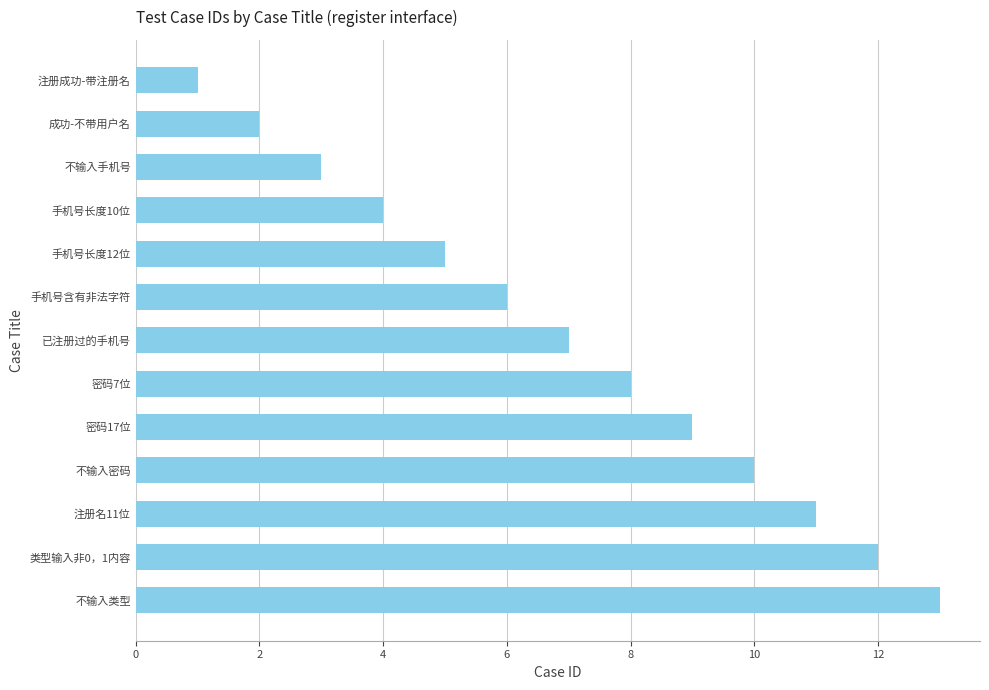

How many series are shown in this chart?

1